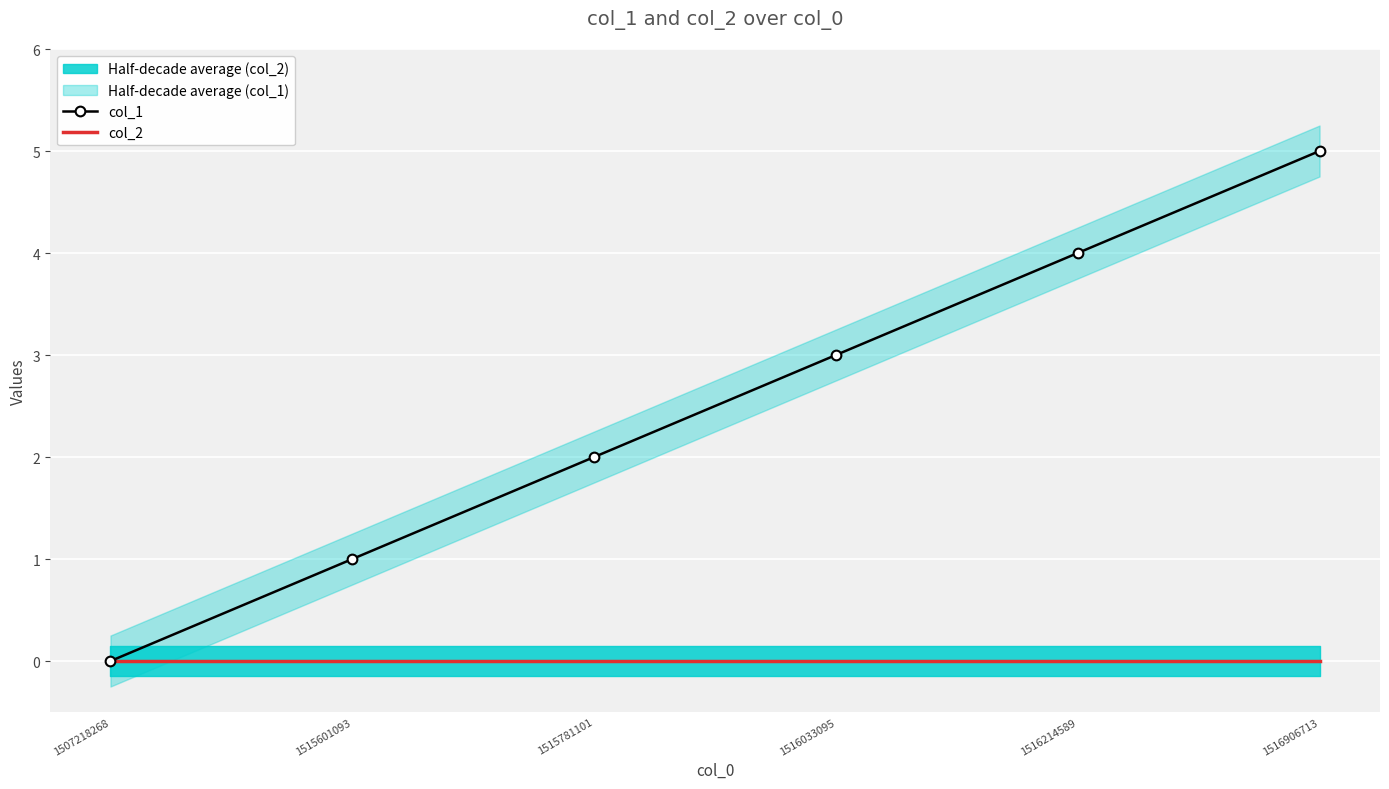

Which category has the highest value in the col_1 series?

1516906713